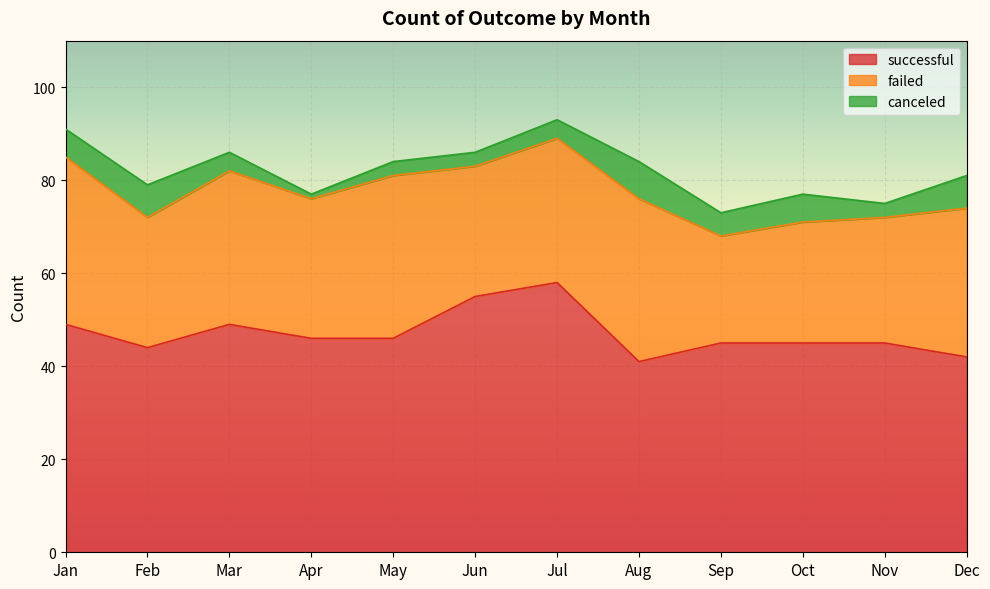

At which label does failed first exceed 31?

Jan